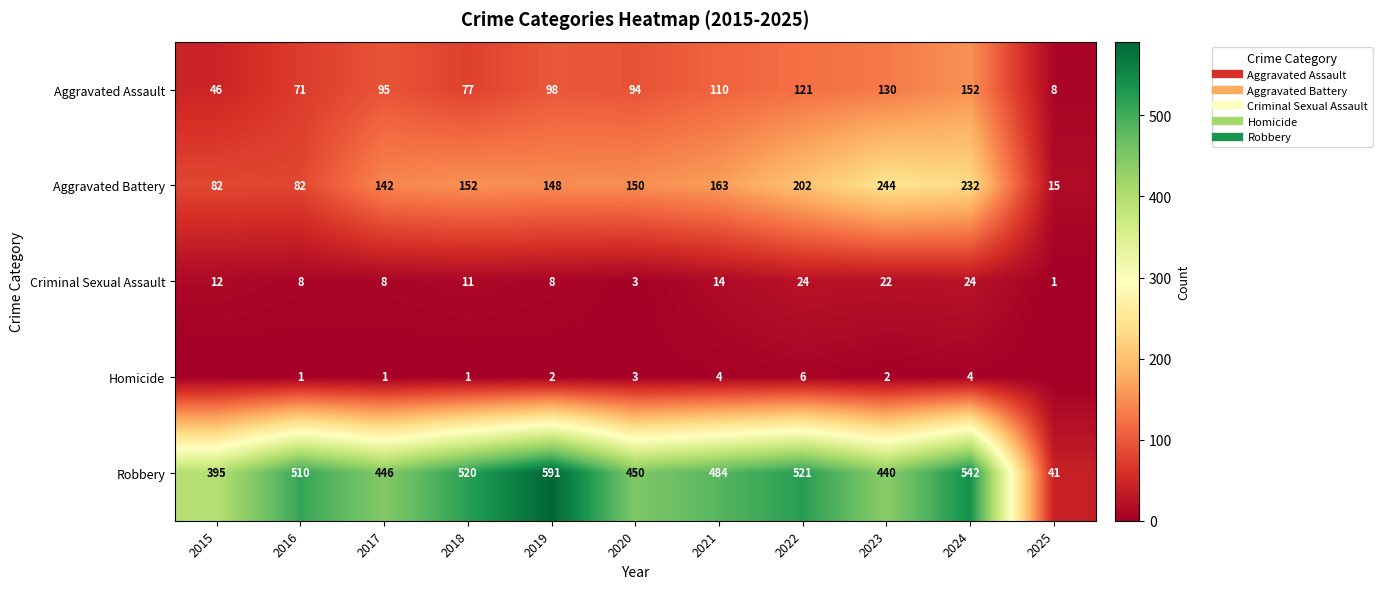

List the series in order of their peak value, lowest first.

Homicide, Criminal Sexual Assault, Aggravated Assault, Aggravated Battery, Robbery